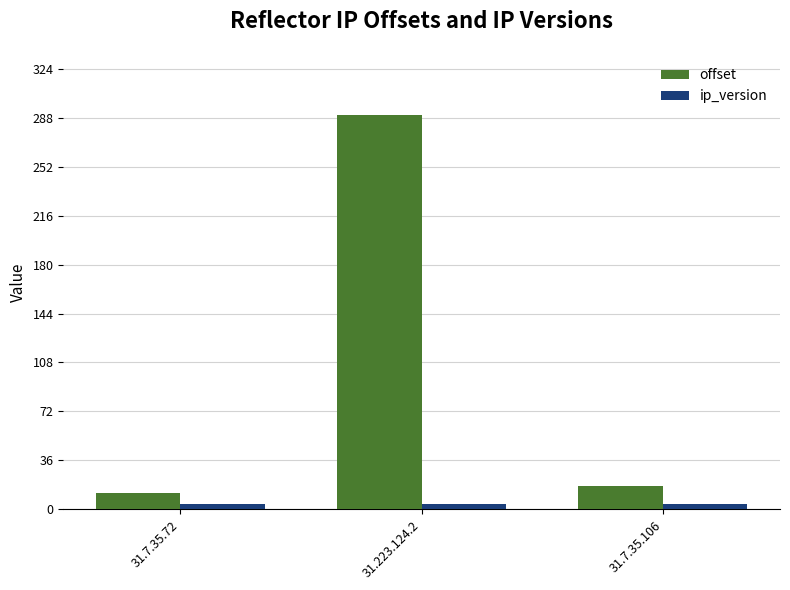

Which category has the highest value across all series?

31.223.124.2